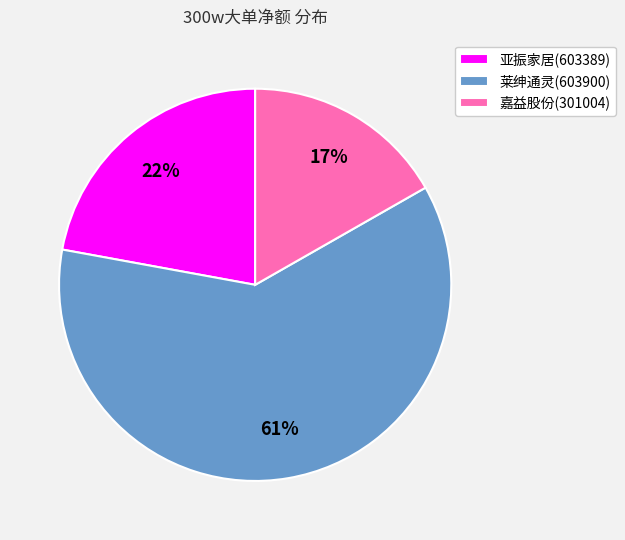

What is the majority slice?

莱绅通灵(603900)